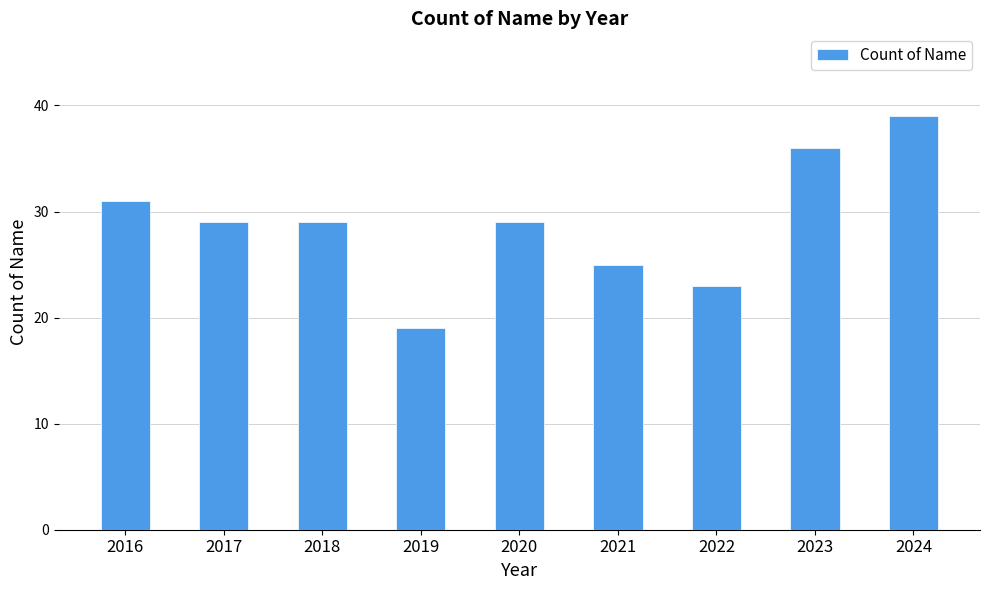

Reading left to right, extract all data points from this chart.

31	29	29	19	29	25	23	36	39